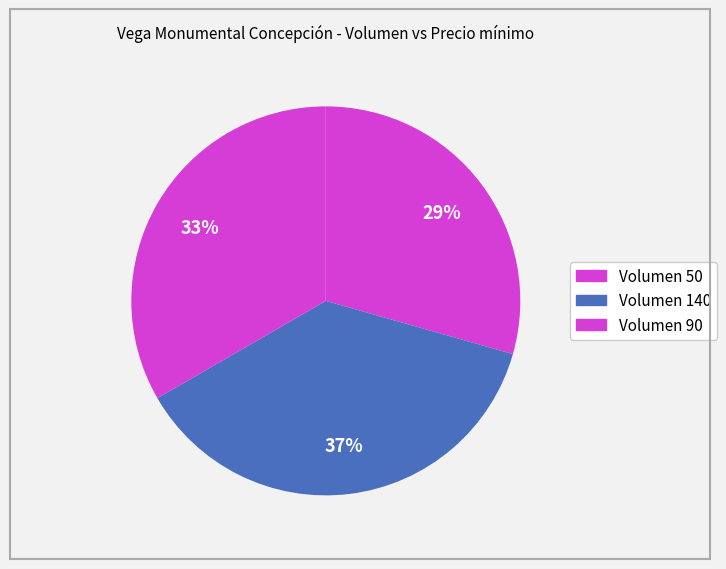

How many slices are in this pie chart?

3